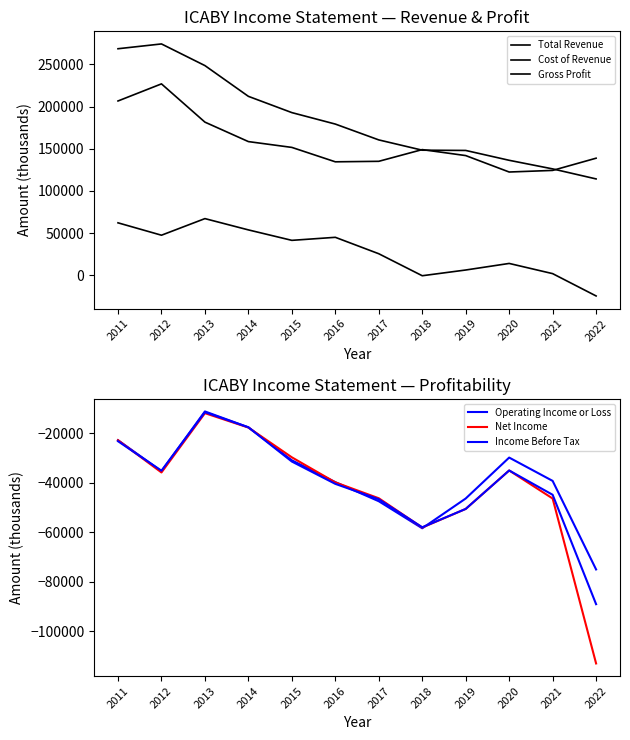

Which series changed the most between 2011 and 2014?

Total Revenue